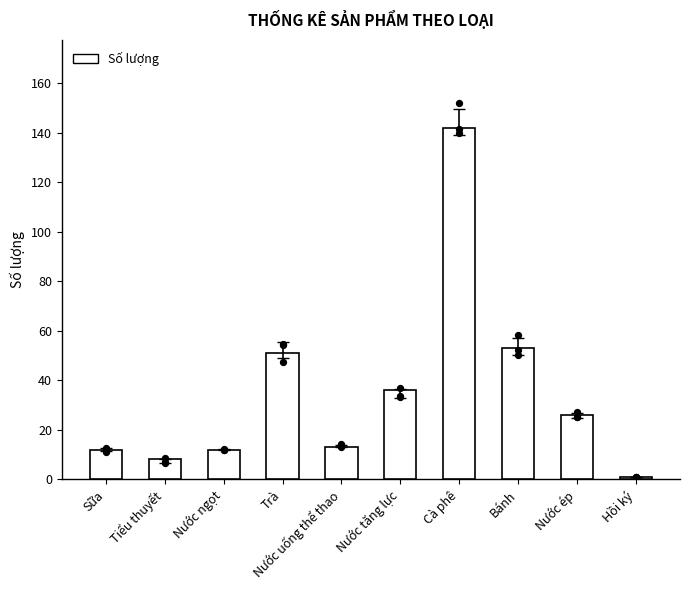

What is the change in value from Cà phê to Bánh?

-89